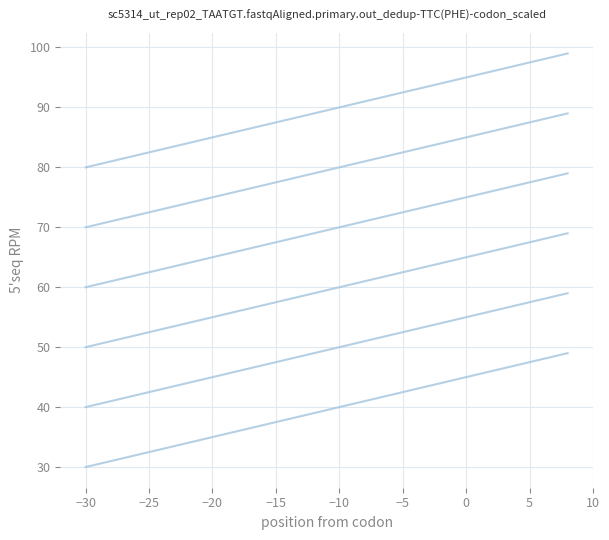

What is the smallest value displayed?

30